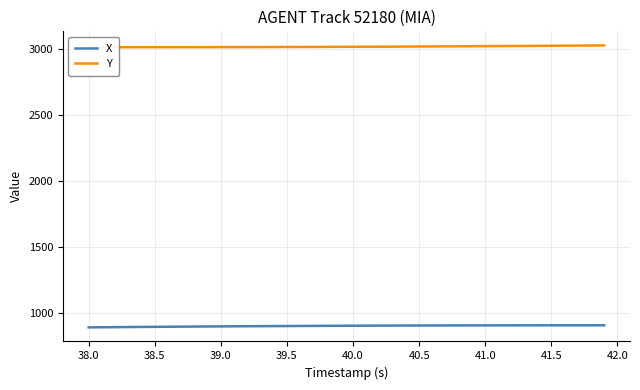

List the series in order of their peak value, lowest first.

X, Y